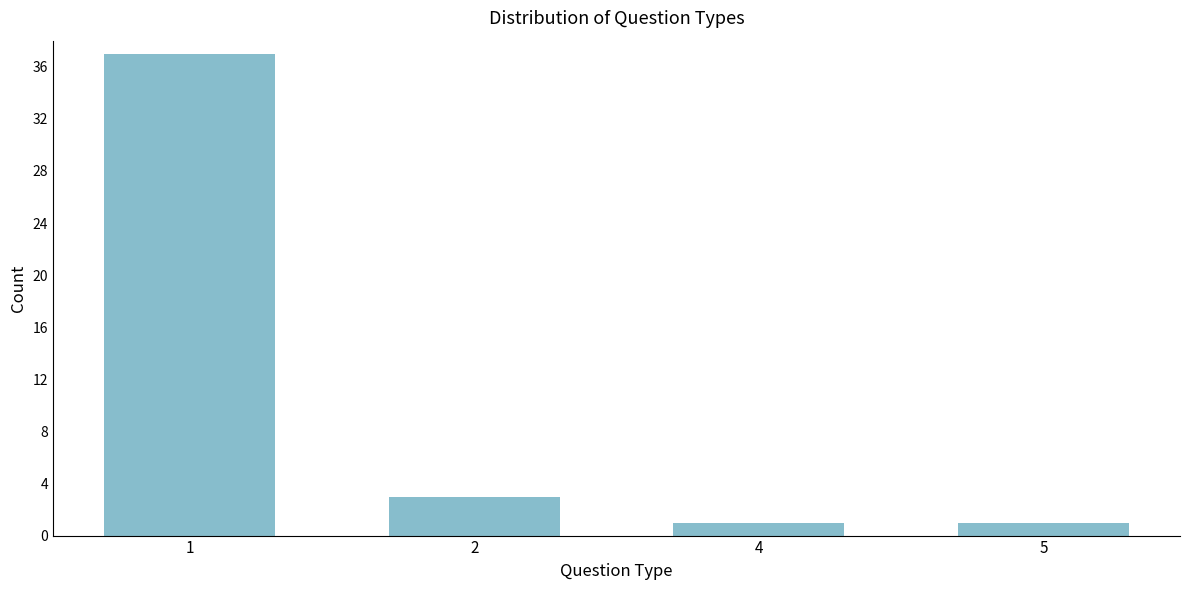

Reading left to right, transcribe all the data shown in this chart.

1=37	2=3	4=1	5=1